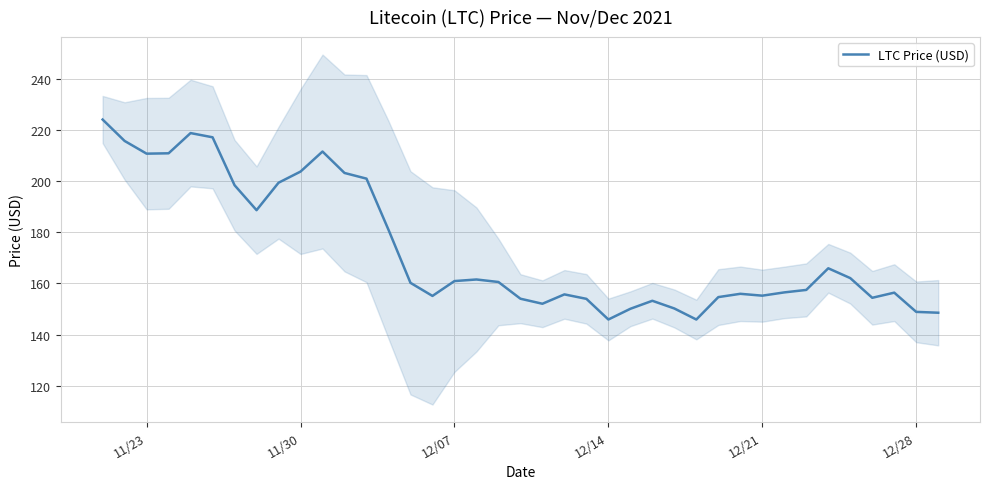

What is the value of the 33rd point from the left?

157.5